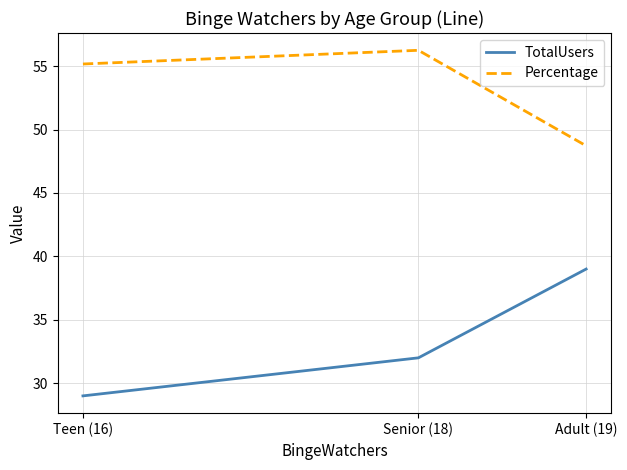

What position from the right is Teen (16)?

3